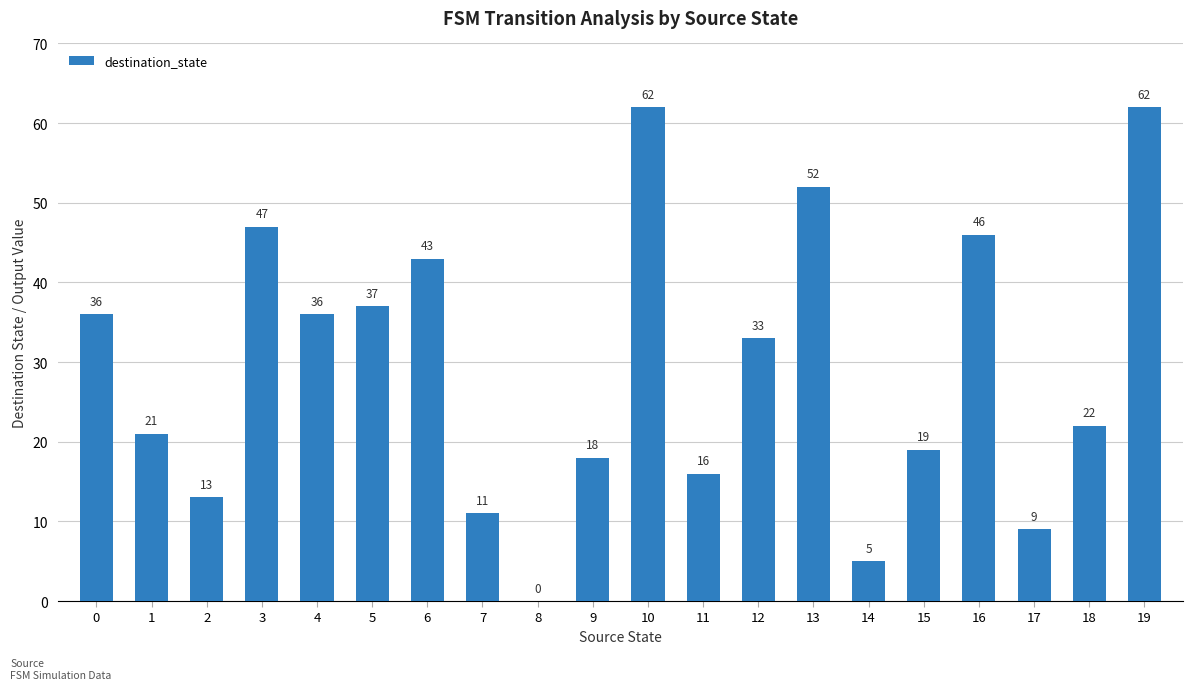

Where is the data nearest to the value 31?

12